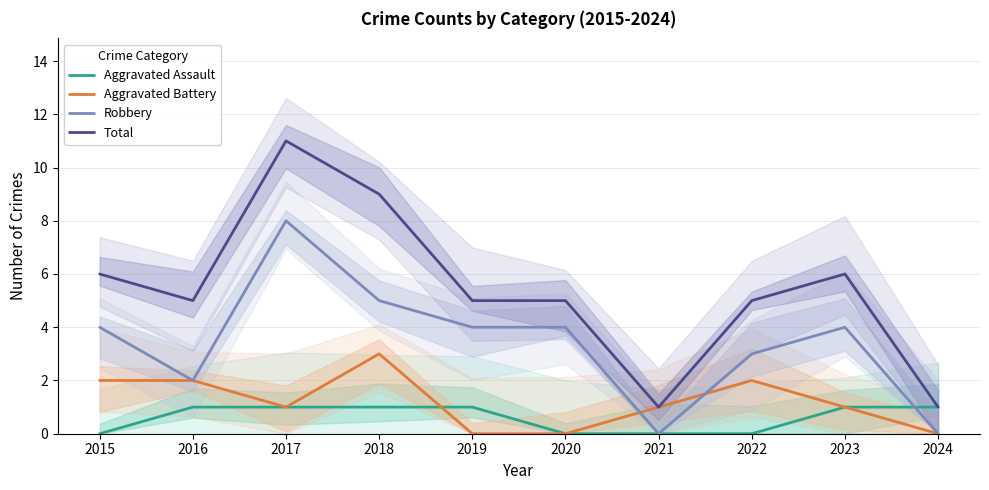

The value of Aggravated Assault at 2016 is 2. True or false?

False